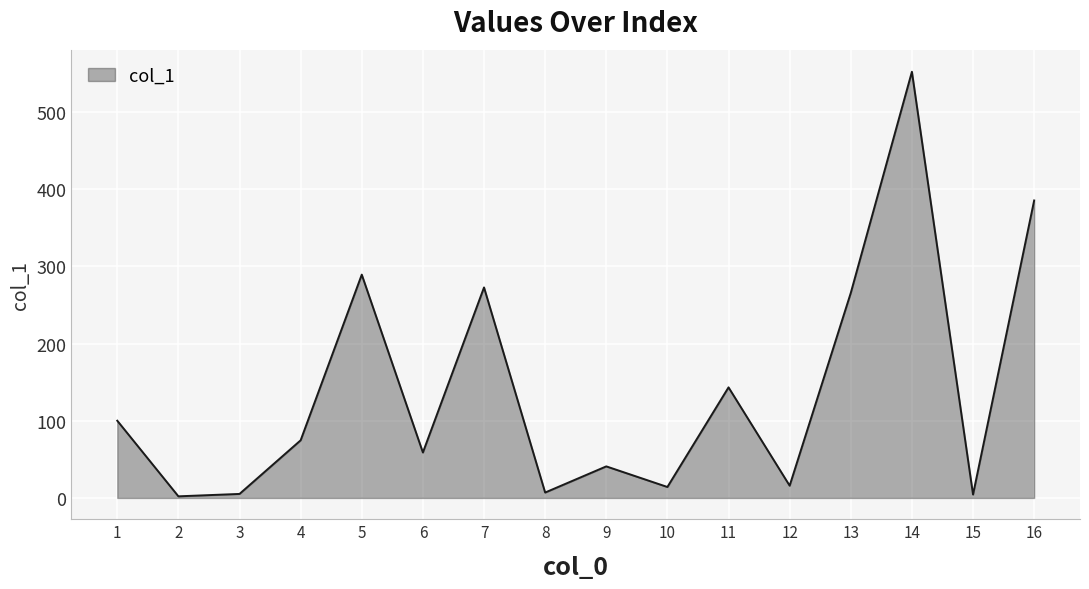

The value at 7 is 272.8. True or false?

True